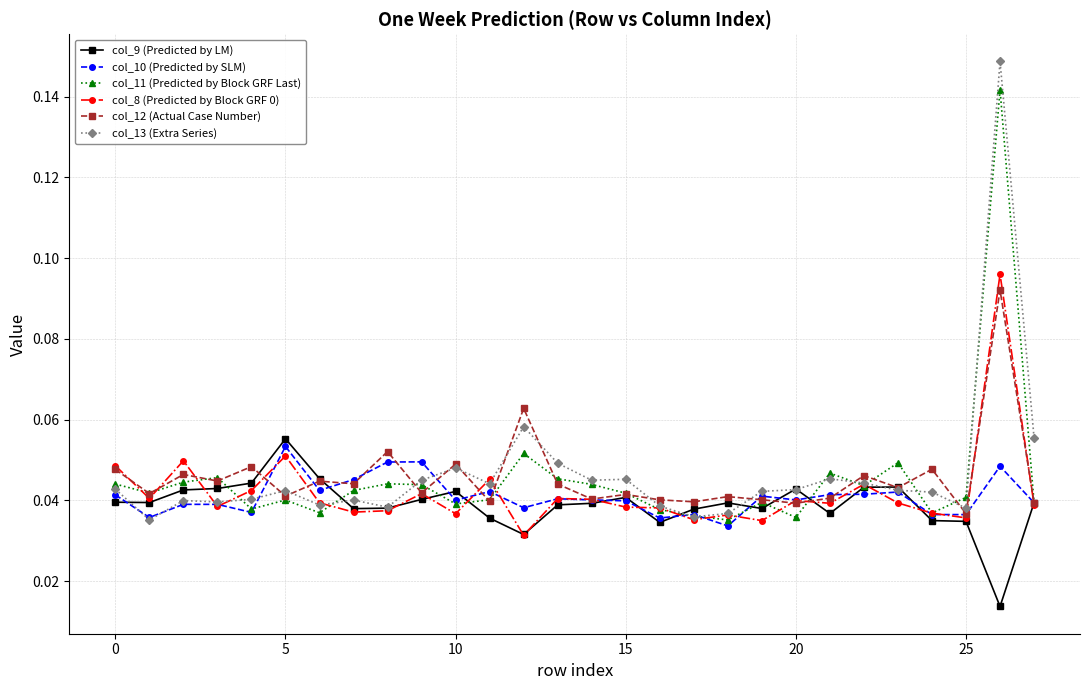

How many col_11 (Predicted by Block GRF Last) values are between 0 and 1?

28